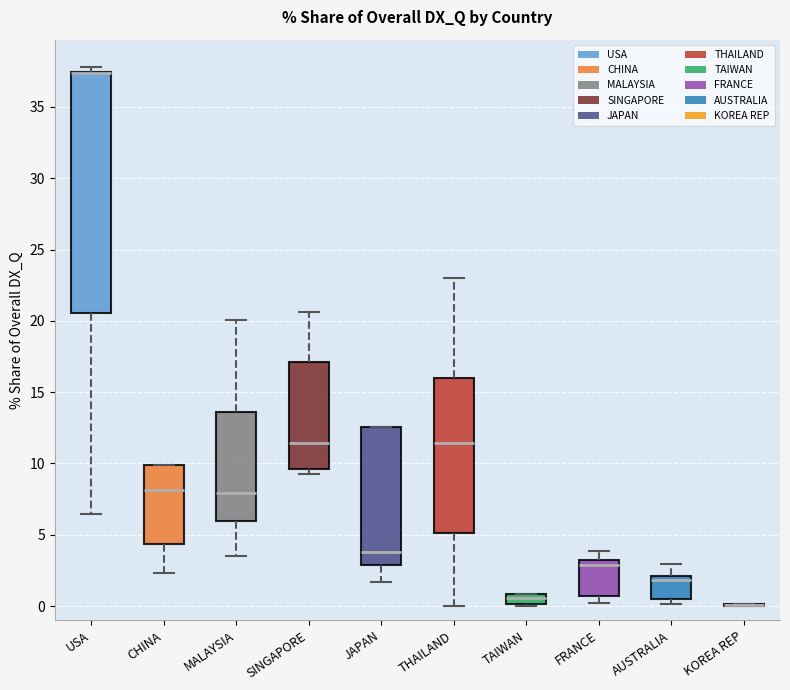

Comparing the boxes themselves (not the whiskers), which one is the tallest?

USA